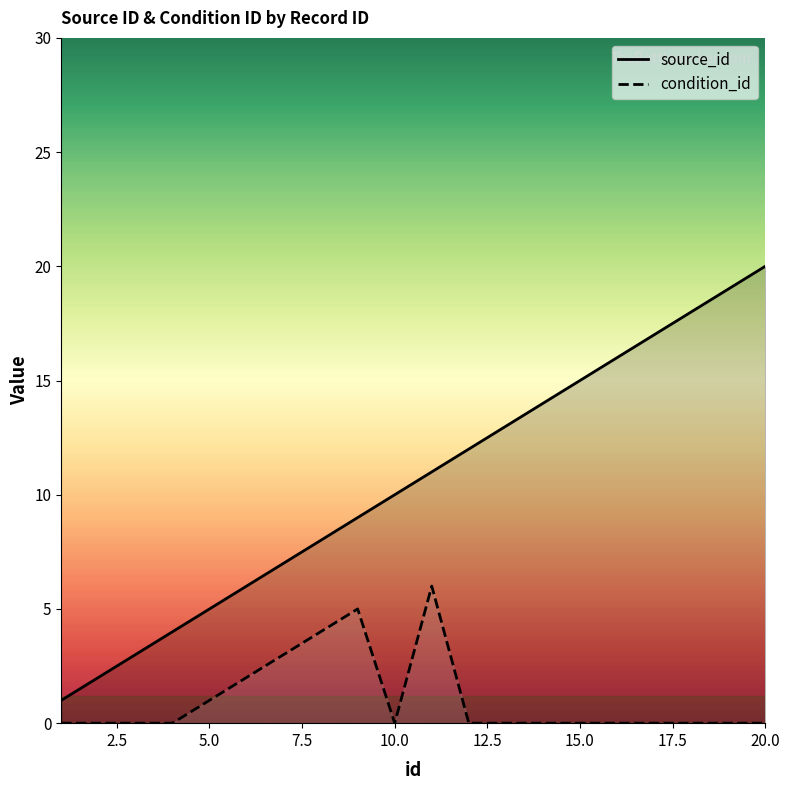

Which series has the largest total across all categories?

source_id